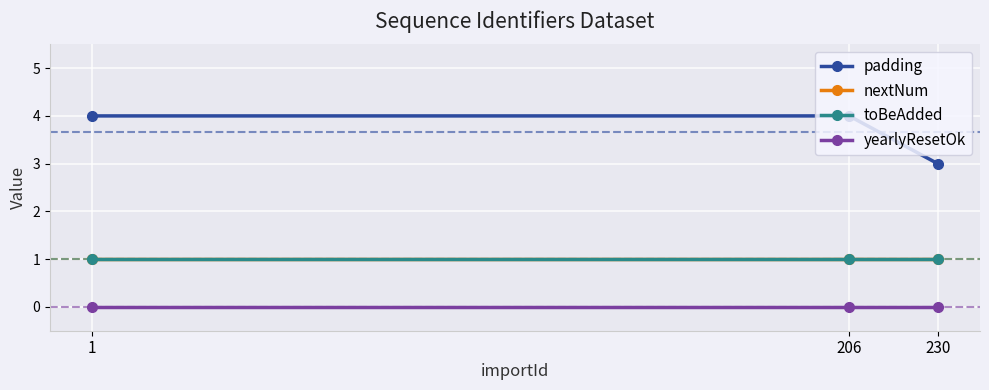

The toBeAdded series shows 1 at 1. True or false?

True